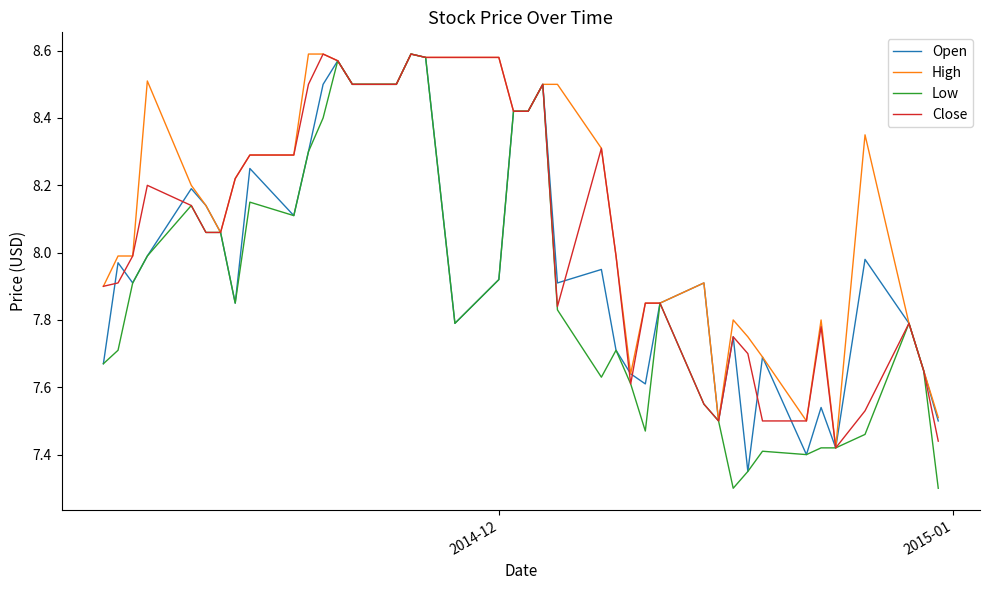

List the series in order of their overall mean, highest first.

High, Close, Open, Low